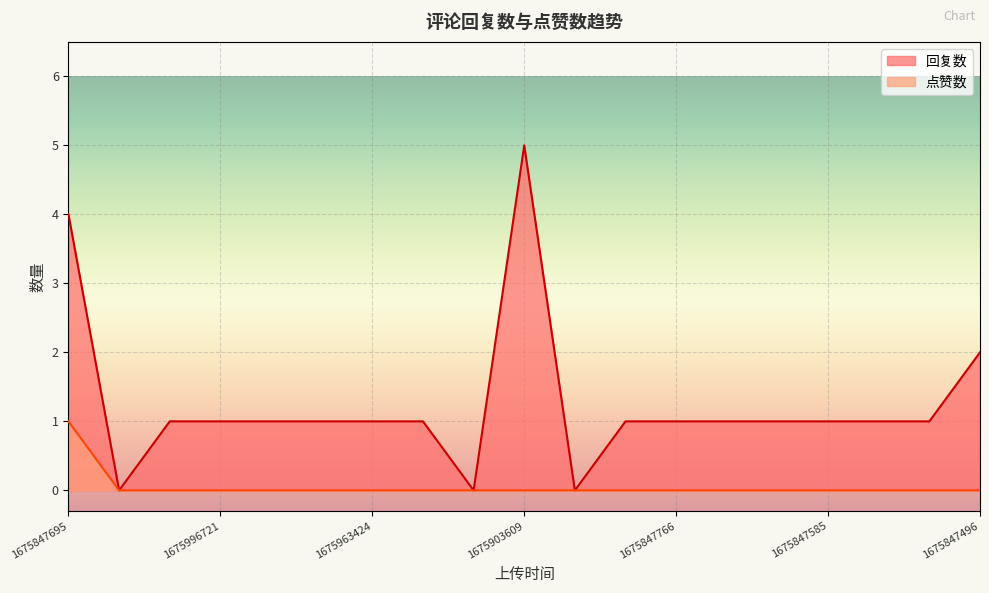

True or false: 点赞数 and 回复数 cross at least once.

False